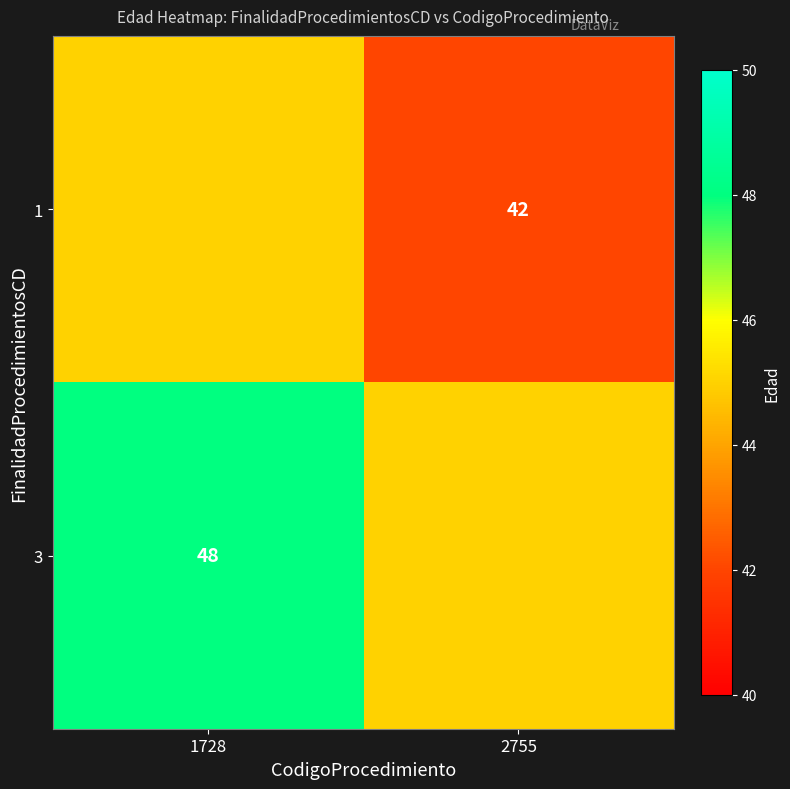

True or false: 1 has a value of 42 at 2755.

True